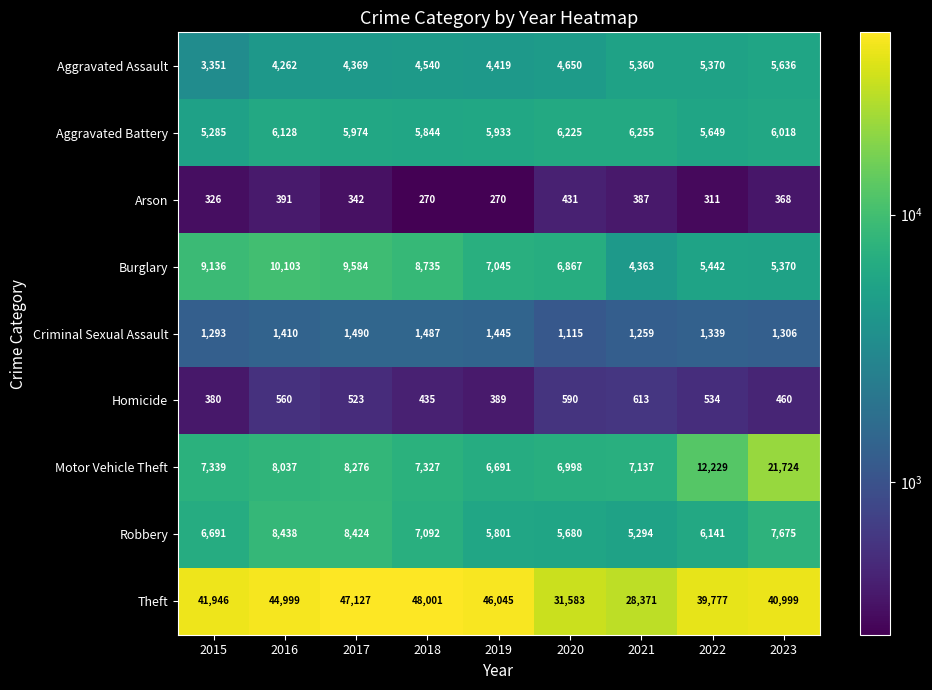

At 2023, list the series in order from largest to smallest.

Theft, Motor Vehicle Theft, Robbery, Aggravated Battery, Aggravated Assault, Burglary, Criminal Sexual Assault, Homicide, Arson